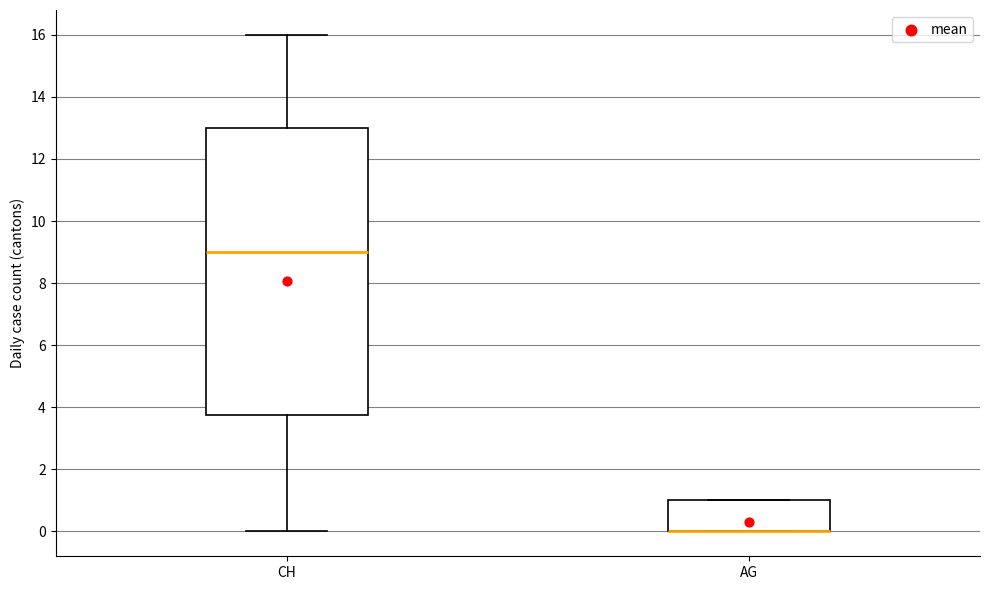

Where is the upper edge of the box for AG on the y-axis? The values are not printed on the chart, so give them approximately, as read against the axis.

1.0